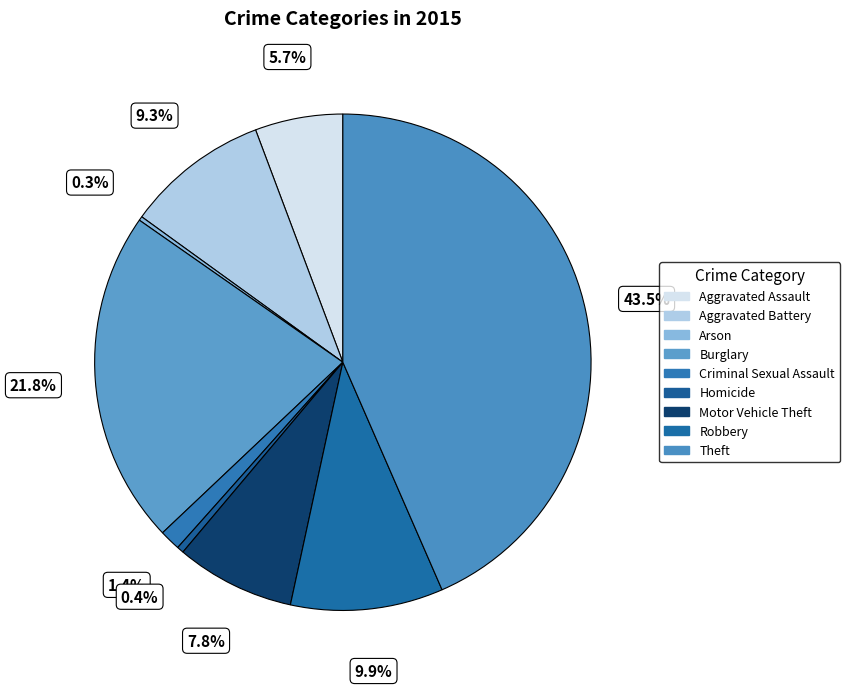

What is the smallest slice in the pie chart?

Arson